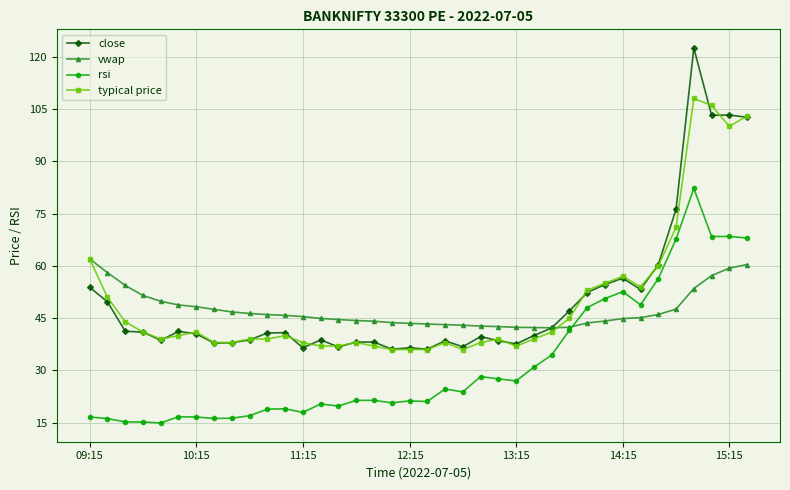

Which series has the largest range (max minus min)?

close